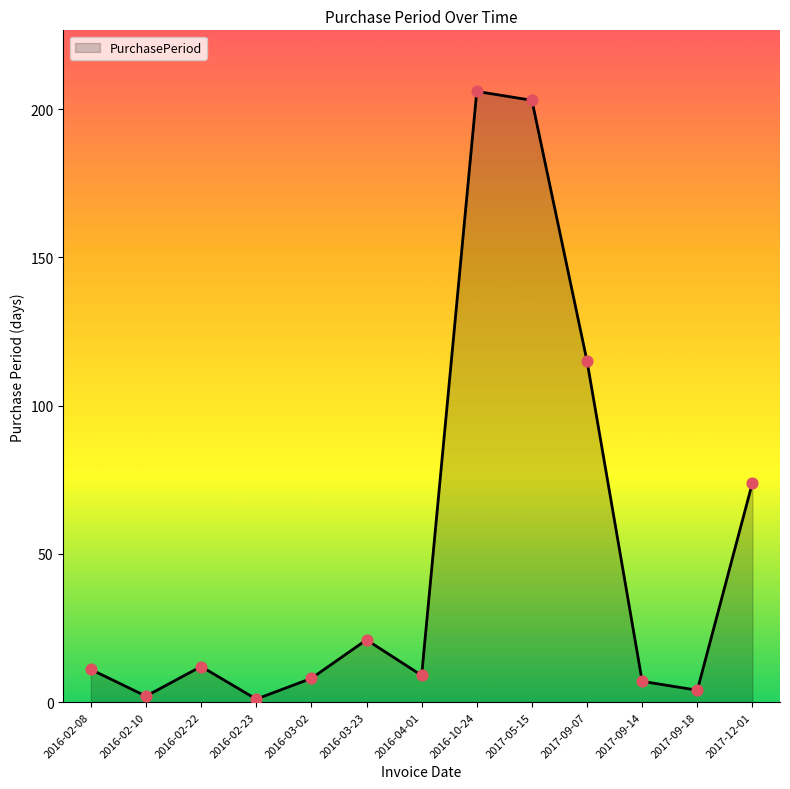

Approximately how many times larger is the value at 2016-02-10 compared to 2016-02-23?

2.0